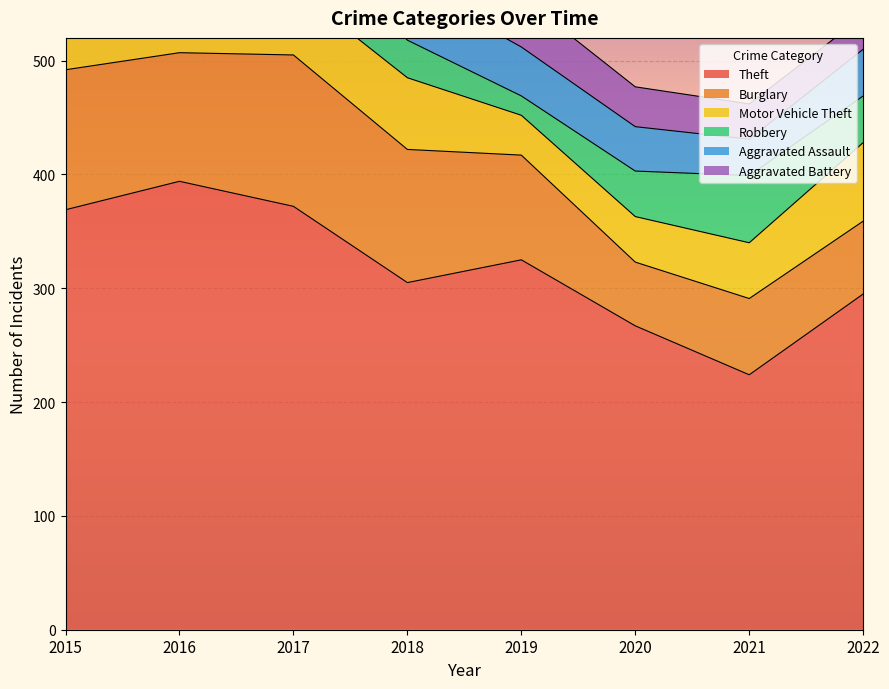

True or false: Aggravated Battery and Burglary cross at least once.

False